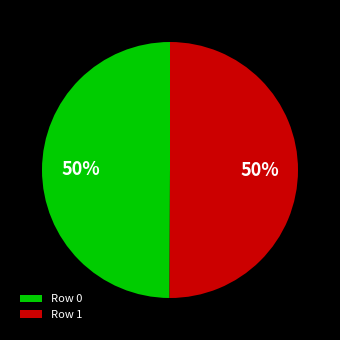

Combined, do Row 1 and Row 0 account for over 50%?

Yes